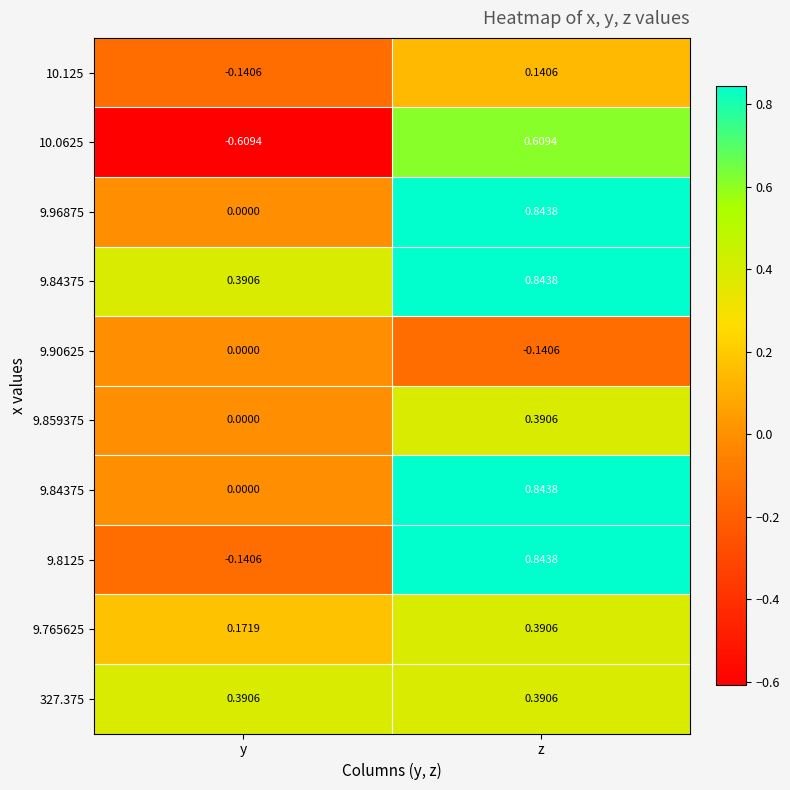

Which label corresponds to the smallest value in the chart?

y